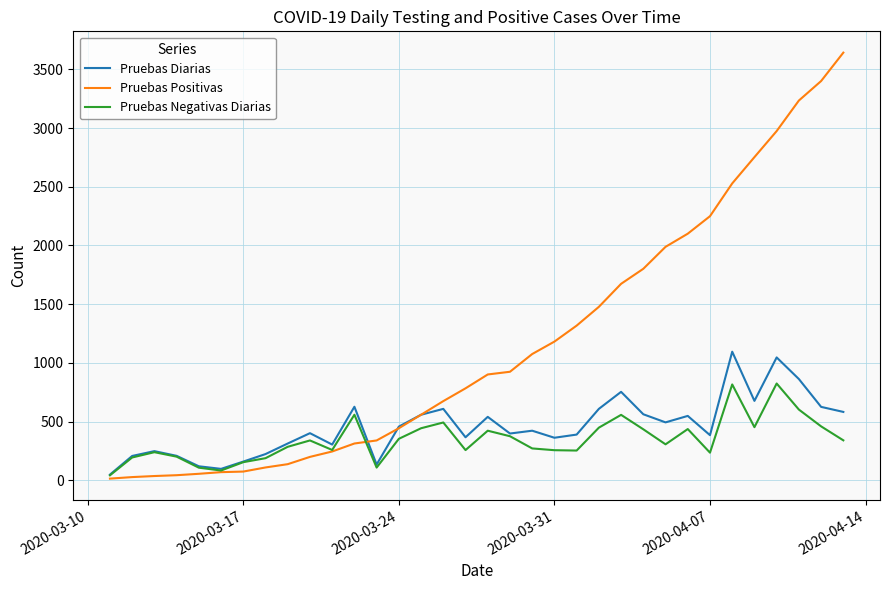

Rank the series by their maximum value, from highest to lowest.

Pruebas Positivas, Pruebas Diarias, Pruebas Negativas Diarias